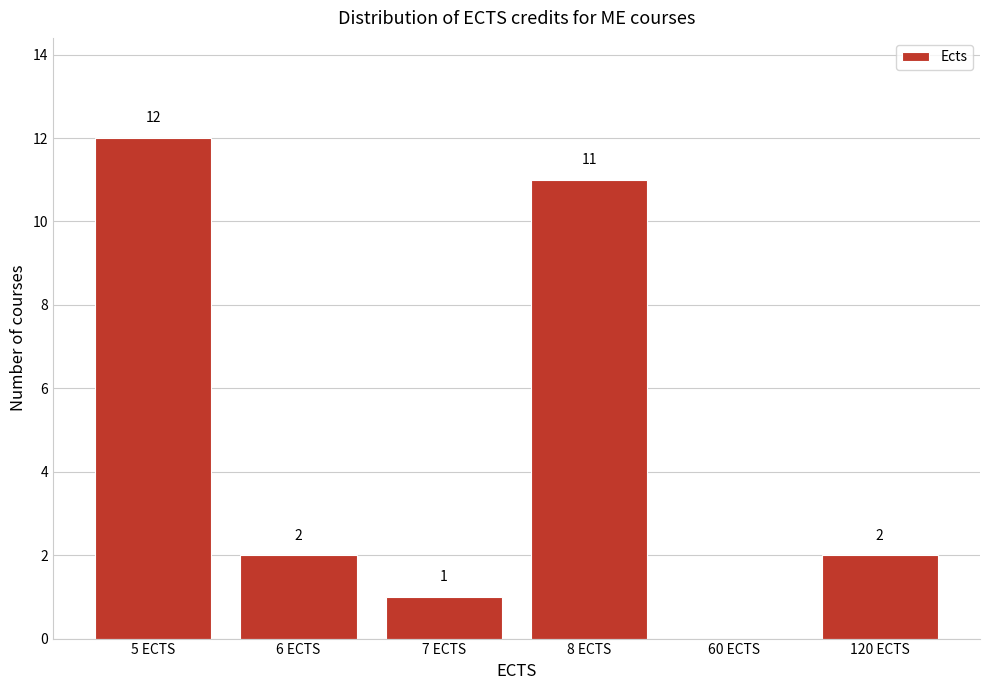

Reading left to right, what are all the values shown in this chart?

5 ECTS=12	6 ECTS=2	7 ECTS=1	8 ECTS=11	60 ECTS=0	120 ECTS=2